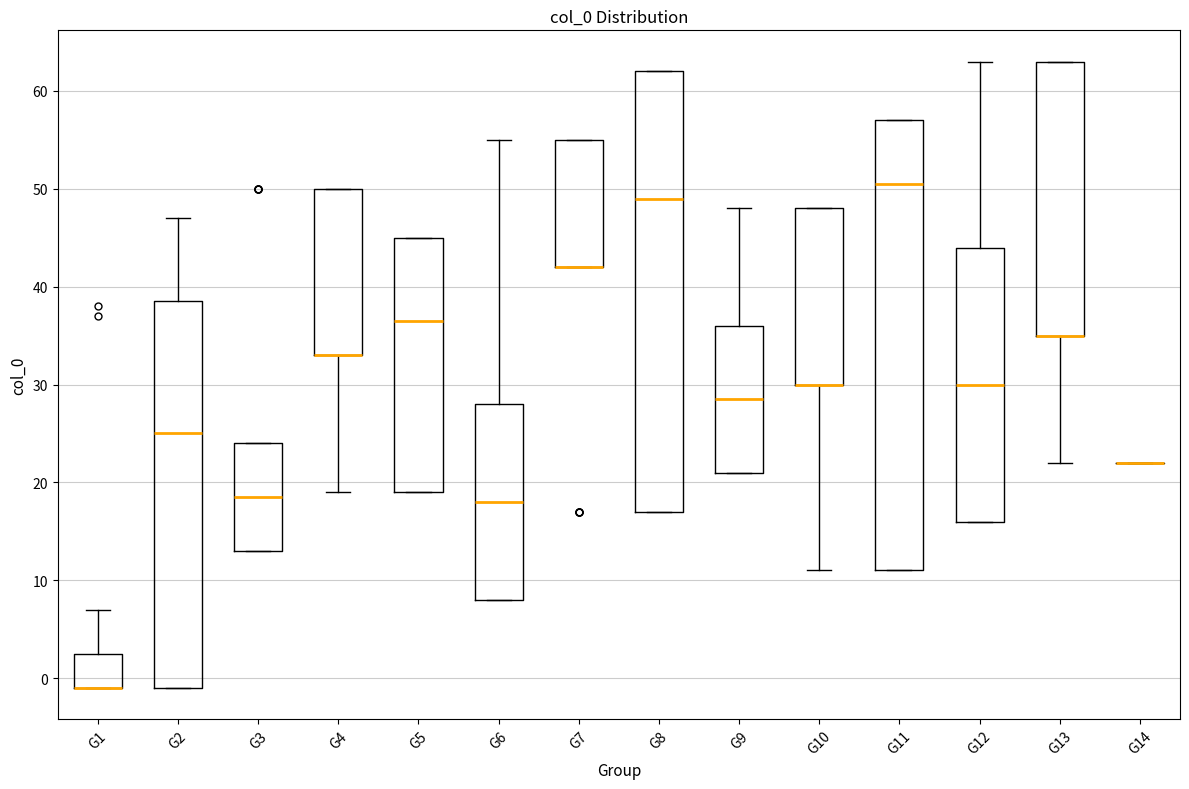

Which box is the tallest, from its lower edge to its upper edge?

G11